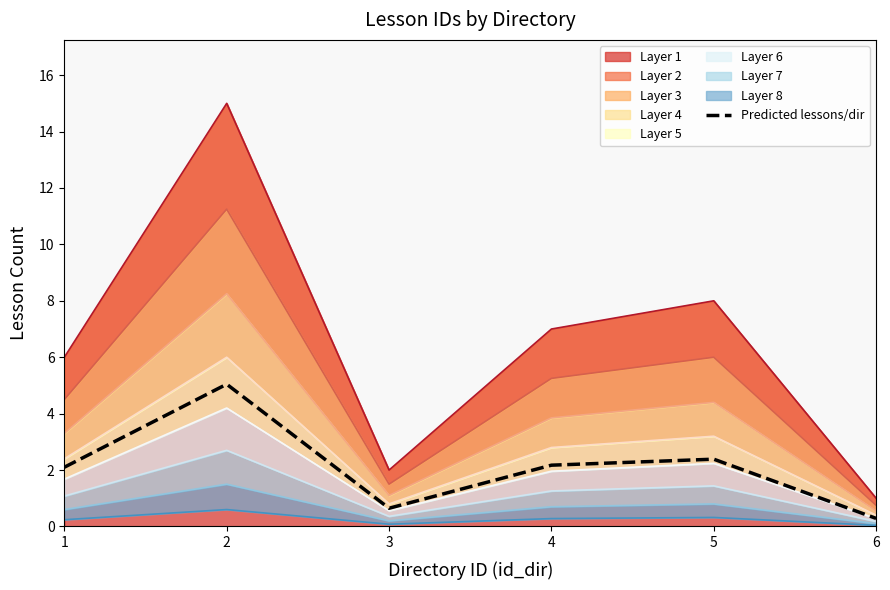

Read the value at 1.

2.1